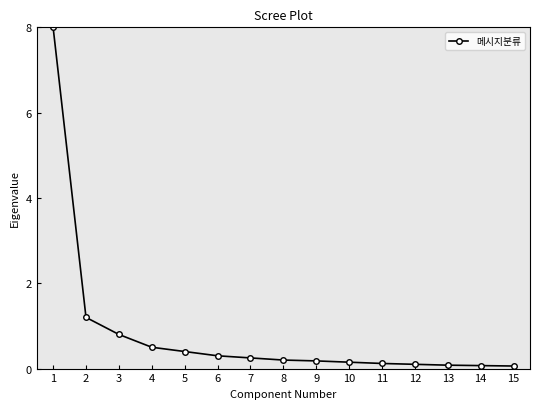

What is the average value?

0.8